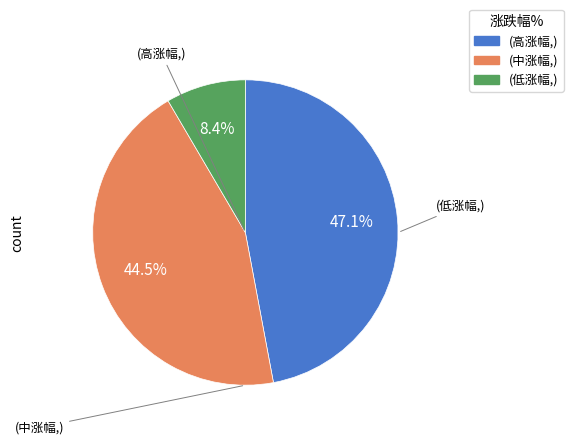

Is there a majority slice in this chart?

No